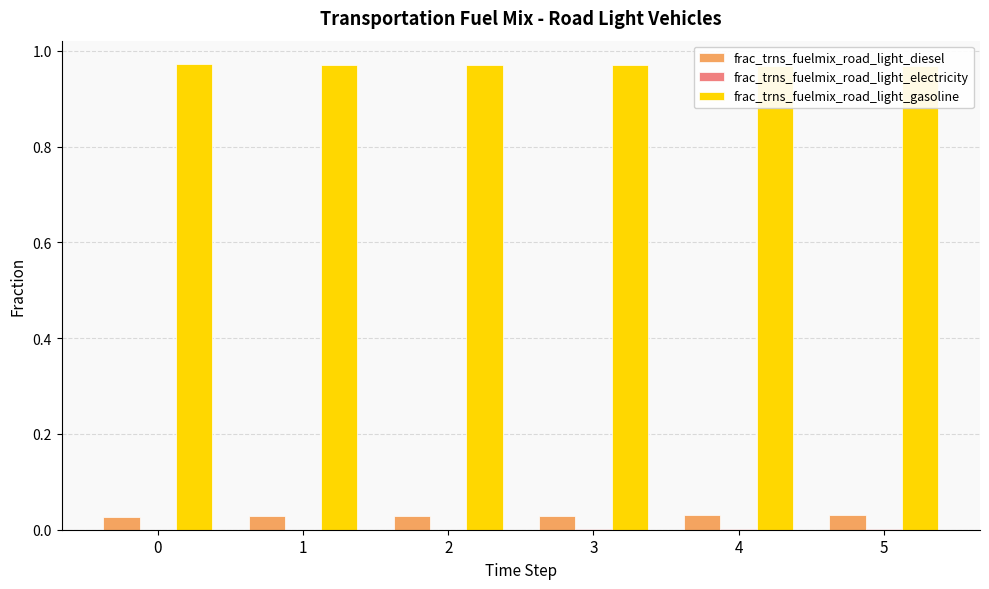

The value of frac_trns_fuelmix_road_light_diesel at 2 is 0.0. True or false?

True